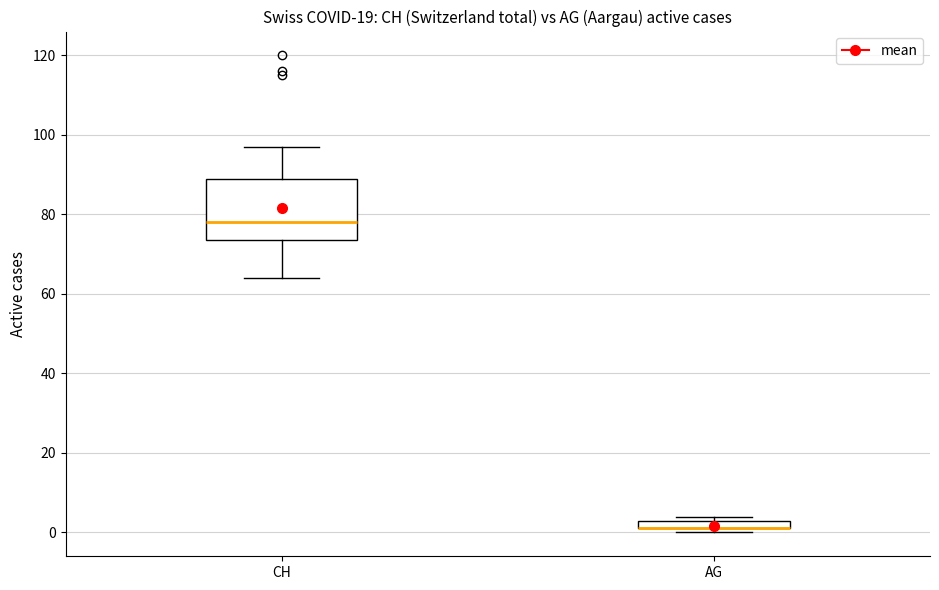

Comparing the boxes themselves (not the whiskers), which one is the tallest?

CH